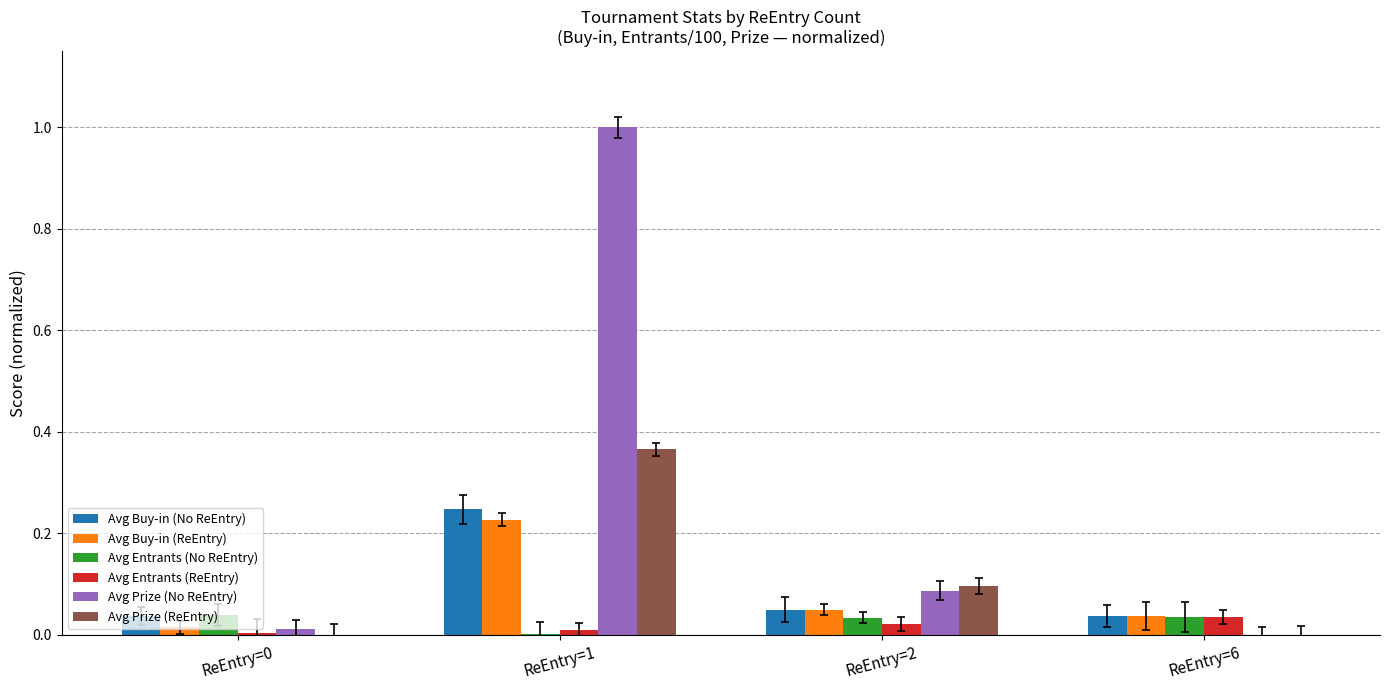

How many groups of bars are there?

4